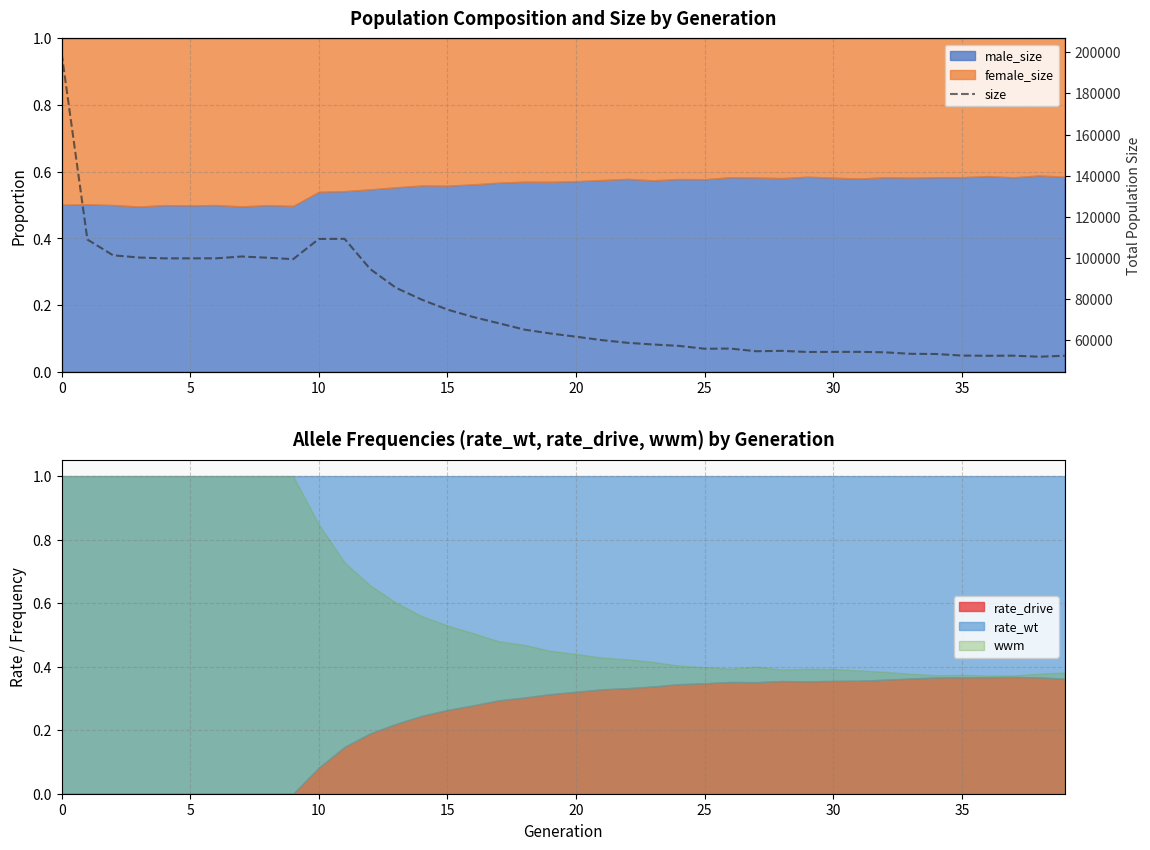

What is the sum of all values?

3035931